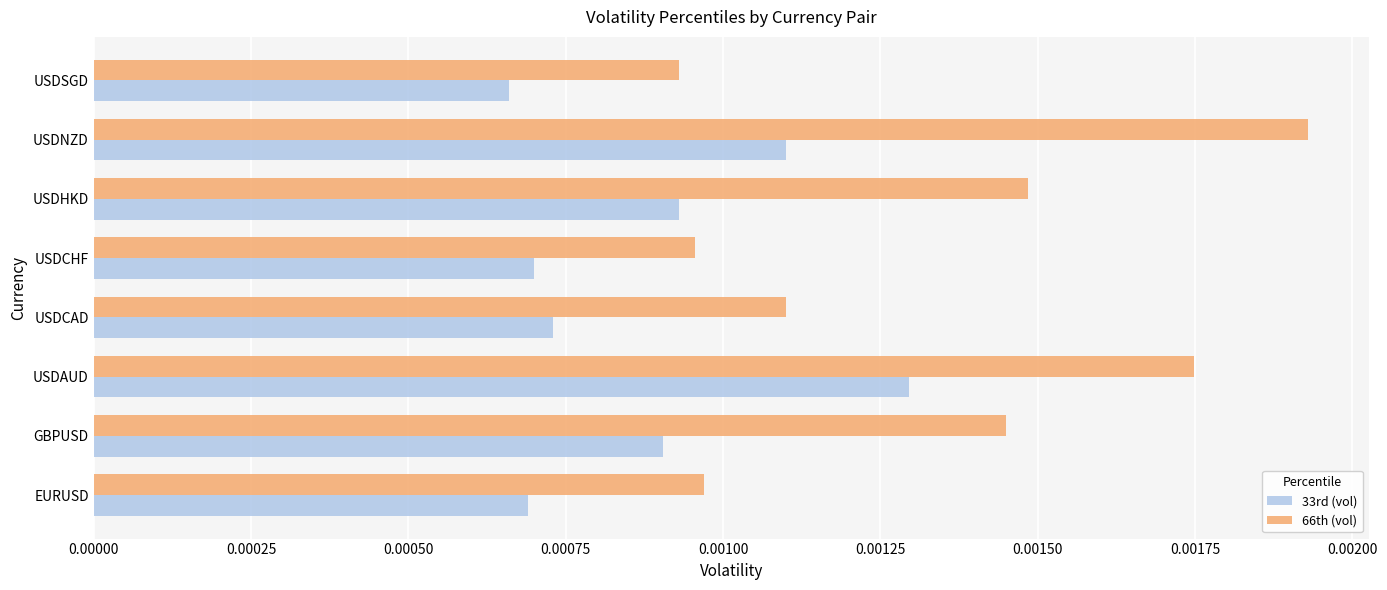

At how many categories does at least one series exceed 0?

8